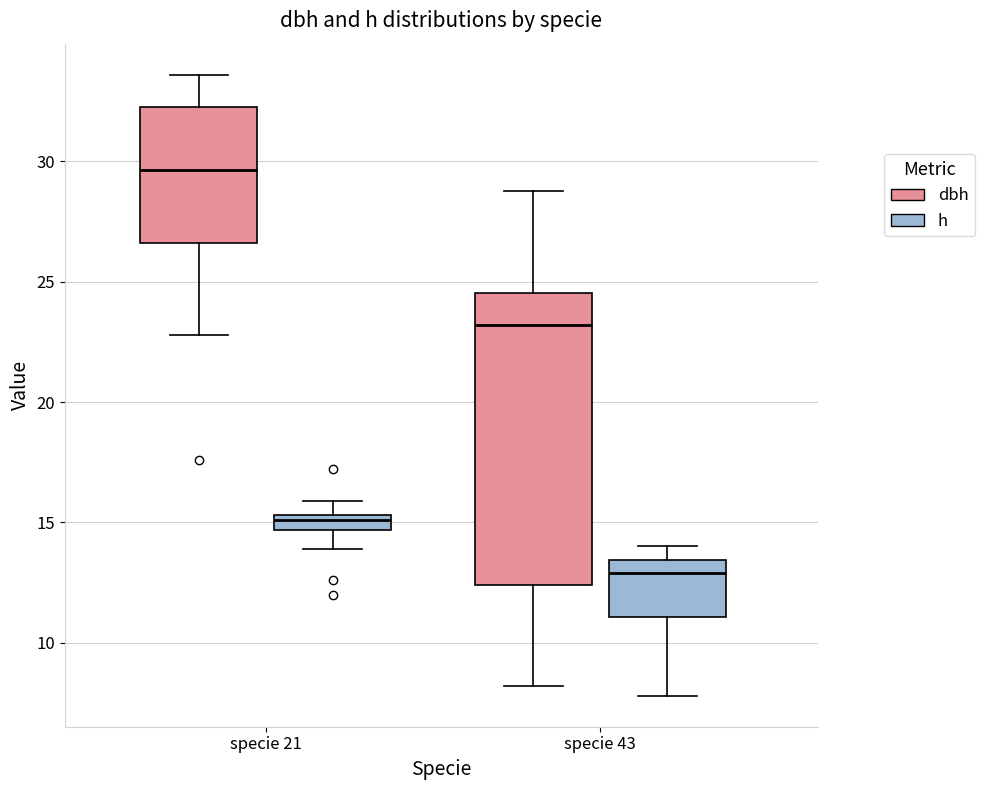

Where is the lower edge of the box for specie 43 (dbh) on the y-axis? The values are not printed on the chart, so give them approximately, as read against the axis.

12.5